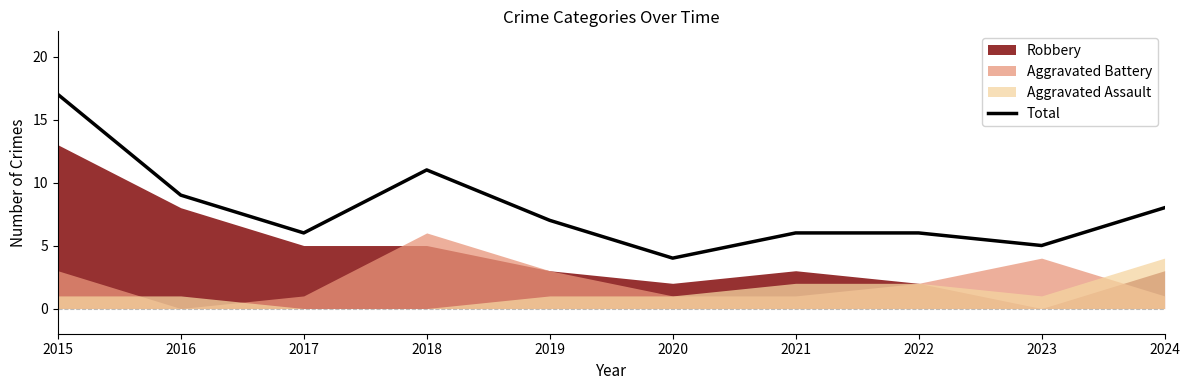

Is it true that the value at 2021 is 3?

False